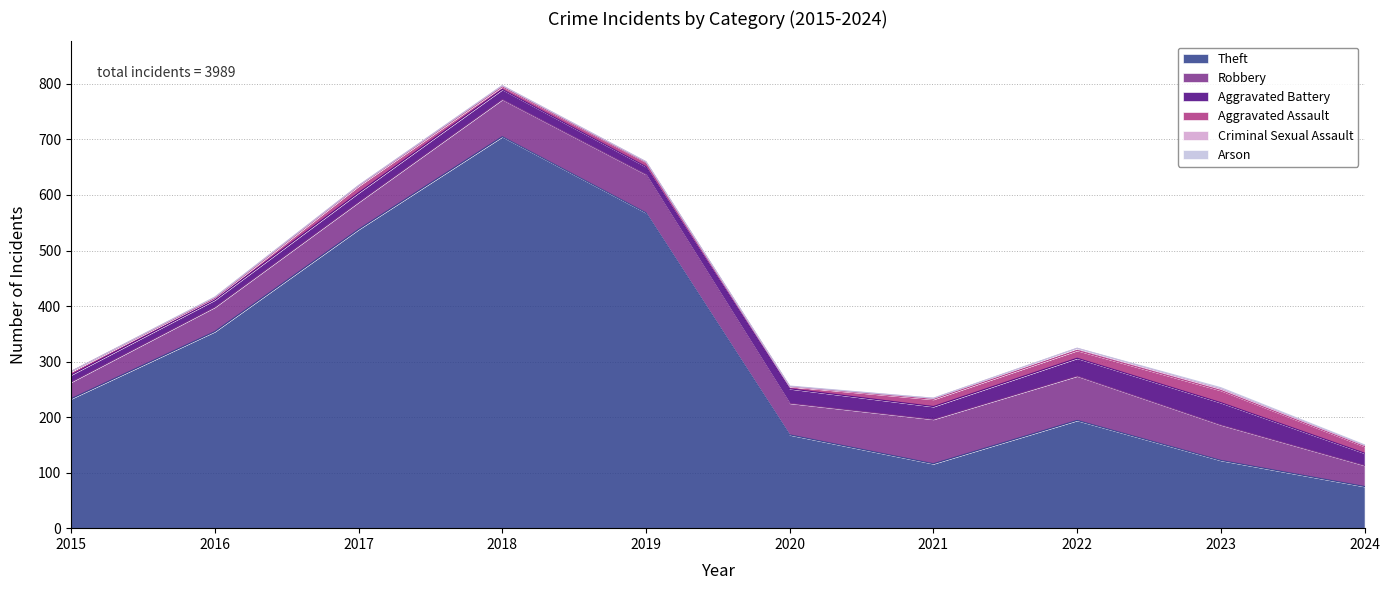

Is the value of Aggravated Battery at 2016 greater than the value of Aggravated Assault at 2015?

Yes